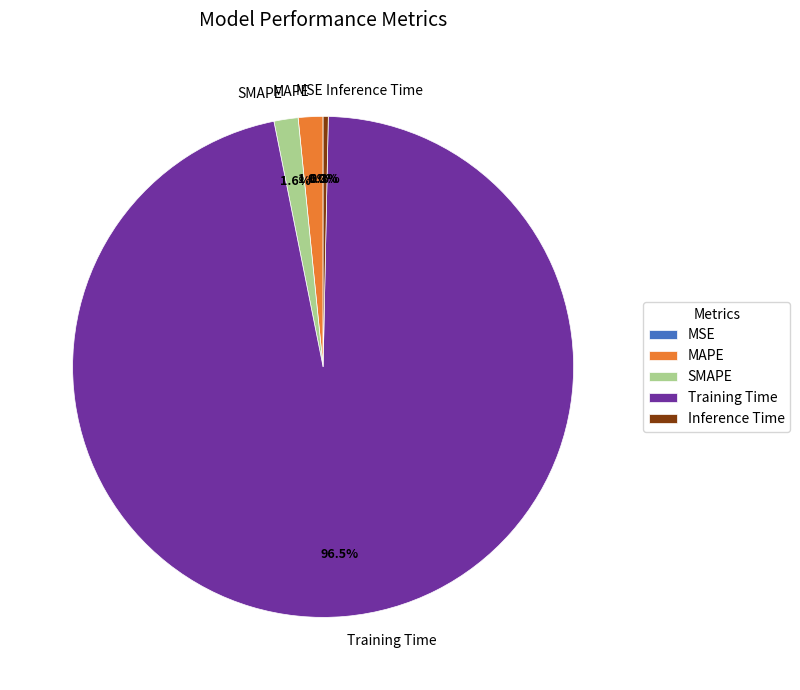

What percentage is the SMAPE slice, to the nearest percent?

2%